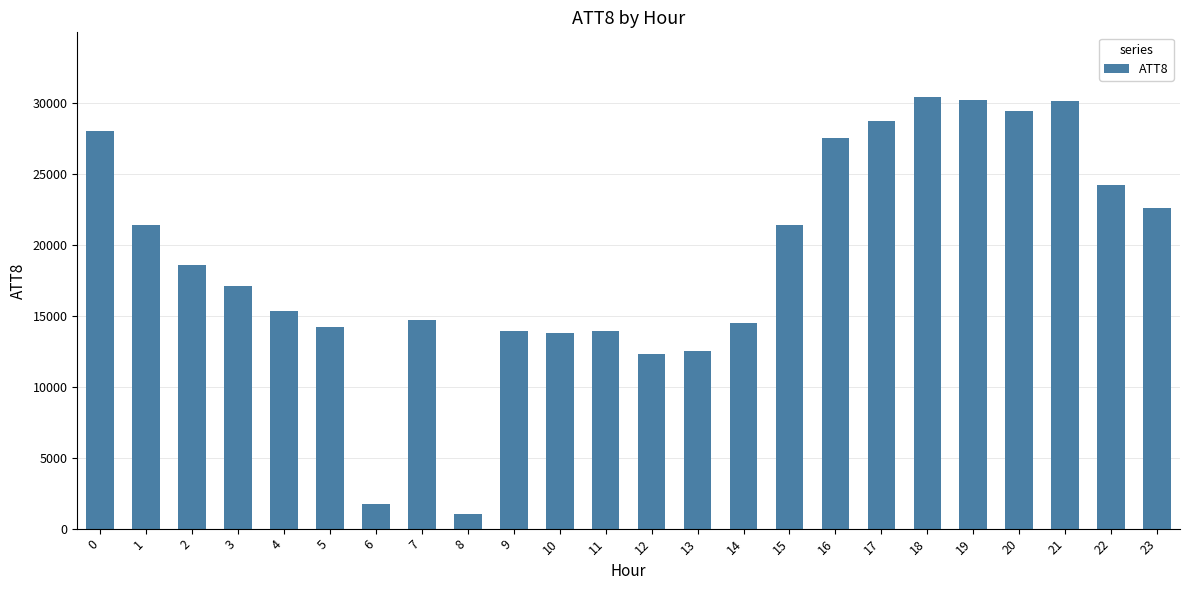

The value at 9 is 13900. True or false?

True